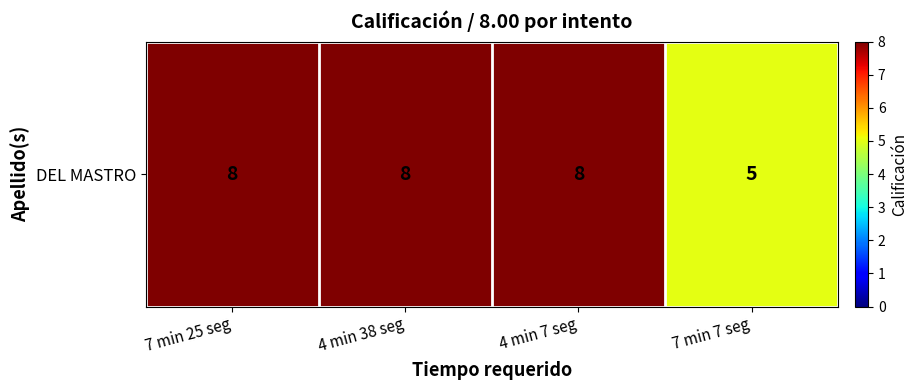

What is the sum of the values at 4 min 7 seg and 7 min 7 seg?

13